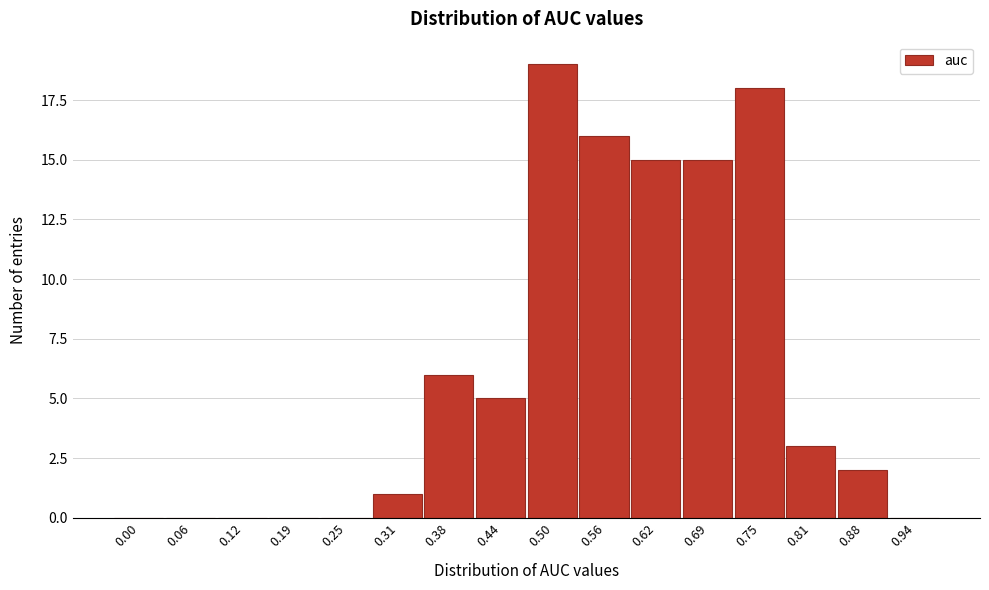

Reading right to left, extract all data points from this chart.

0.94=0	0.88=2	0.81=3	0.75=18	0.69=15	0.62=15	0.56=16	0.50=19	0.44=5	0.38=6	0.31=1	0.25=0	0.19=0	0.12=0	0.06=0	0.00=0